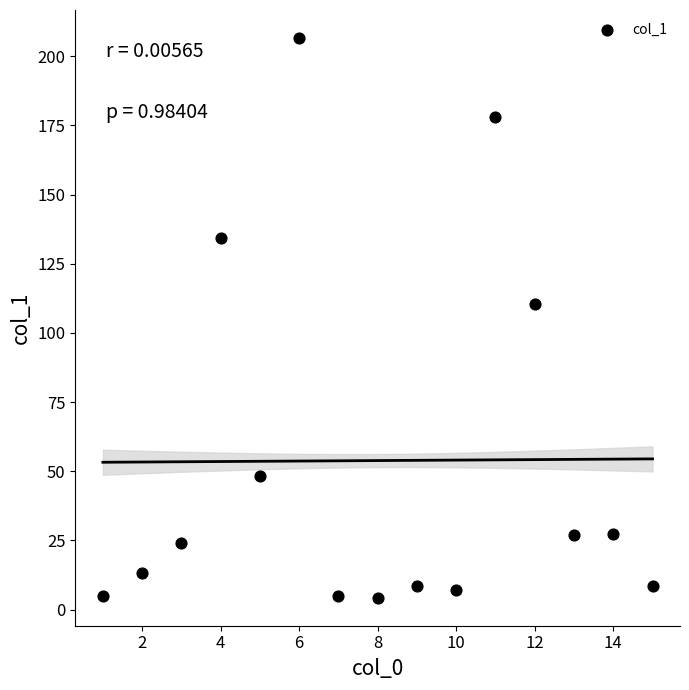

What Y value in the scatter plot is closest to 105?

110.5